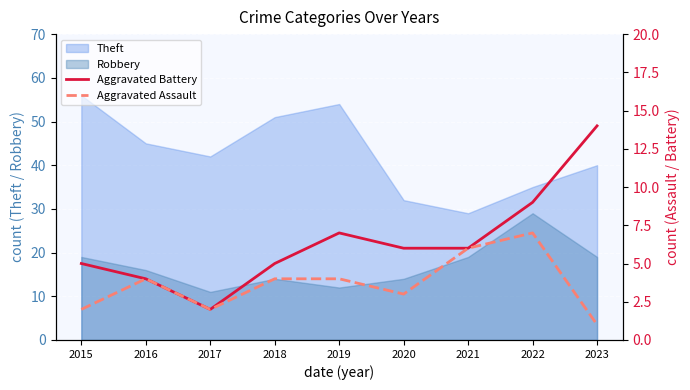

List the labels in order of Theft value, smallest first.

2021, 2020, 2022, 2023, 2017, 2016, 2018, 2019, 2015